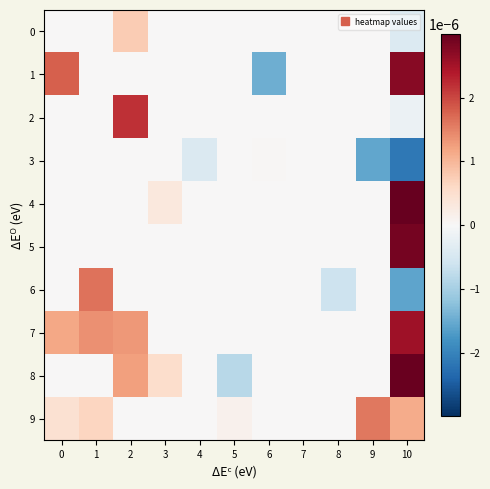

At which category is the sum across all series the highest?

10